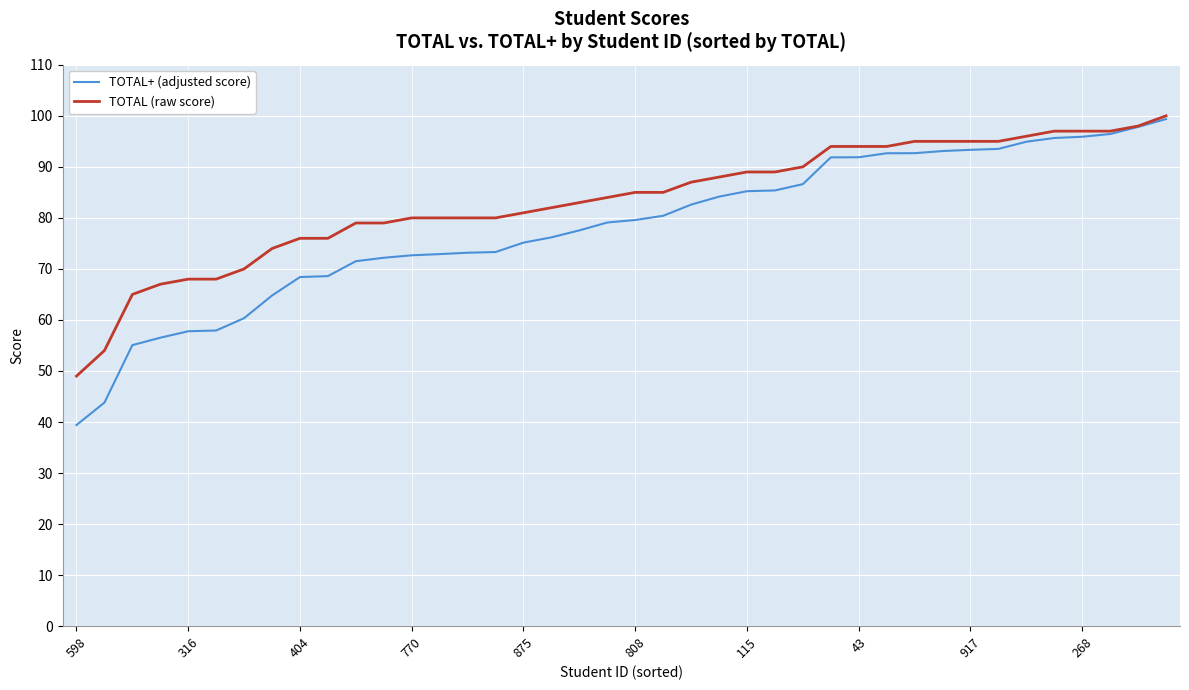

What is the difference between the second highest and minimum values in the TOTAL+ (adjusted score) series?

58.4